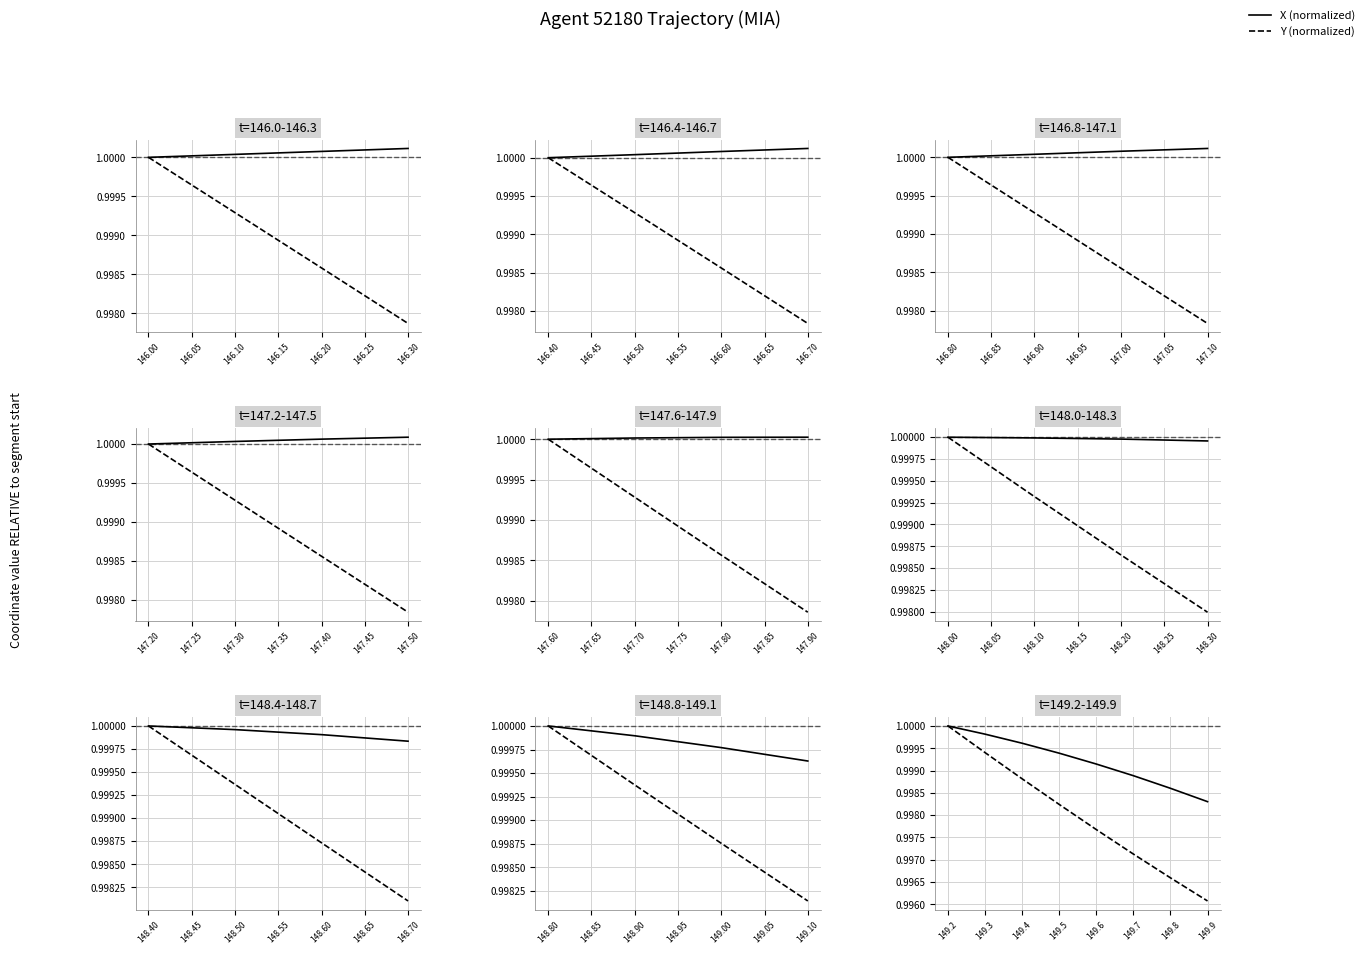

True or false: X (normalized) and Y (normalized) intersect in this chart.

False